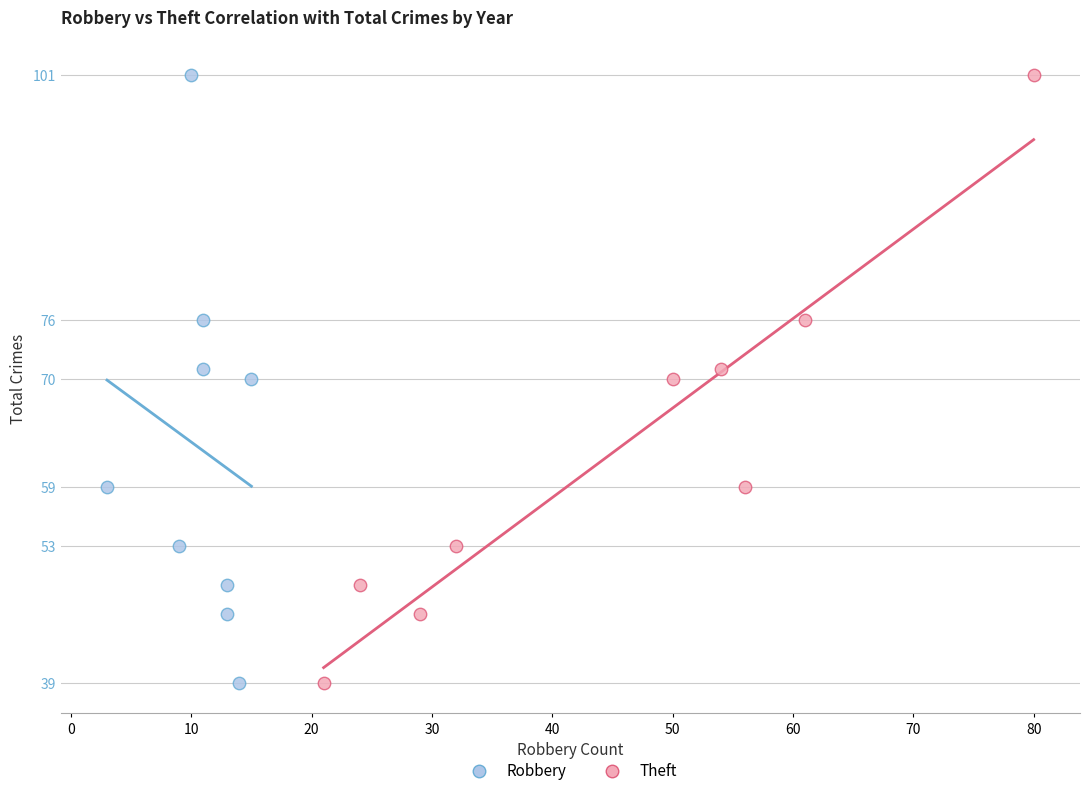

What are all the series names shown in the legend?

Robbery, Theft